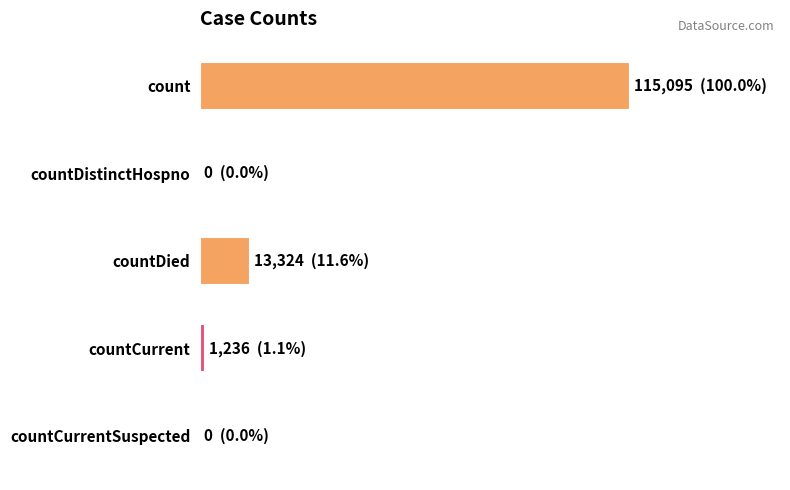

Rank the categories by value from highest to lowest.

count, countDied, countCurrent, countDistinctHospno, countCurrentSuspected